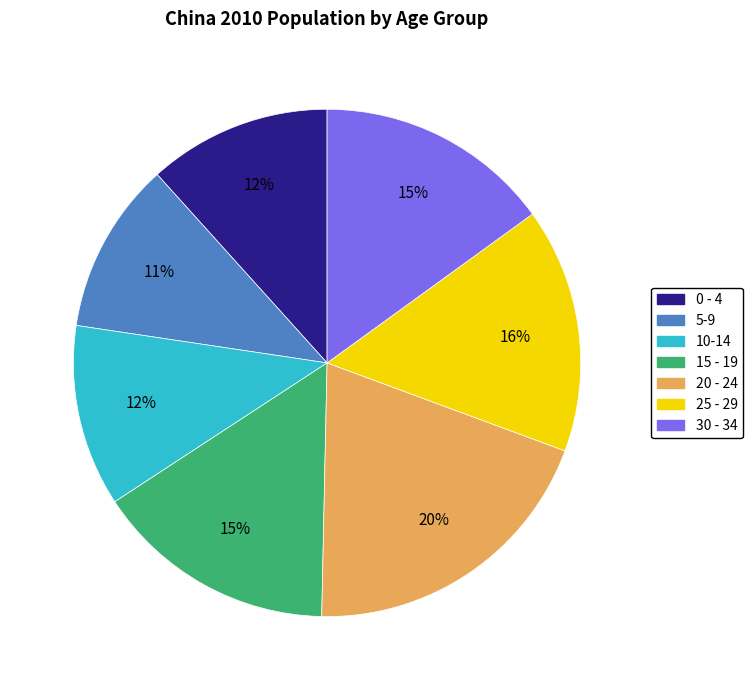

Do 5-9 and 30 - 34 together represent more than half of the pie?

No